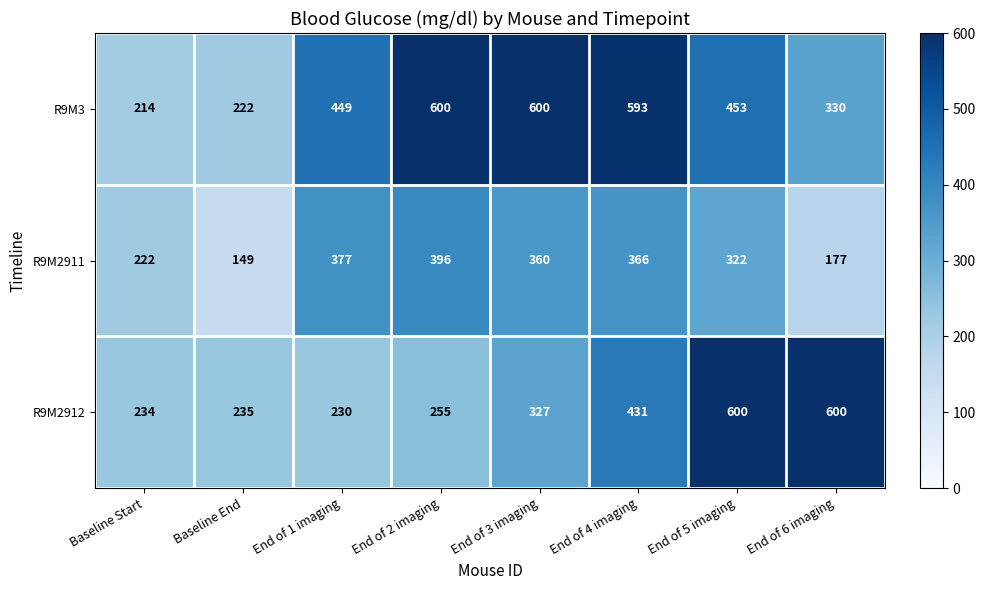

Rank the categories by R9M2911 value from lowest to highest.

Baseline End, End of 6 imaging, Baseline Start, End of 5 imaging, End of 3 imaging, End of 4 imaging, End of 1 imaging, End of 2 imaging